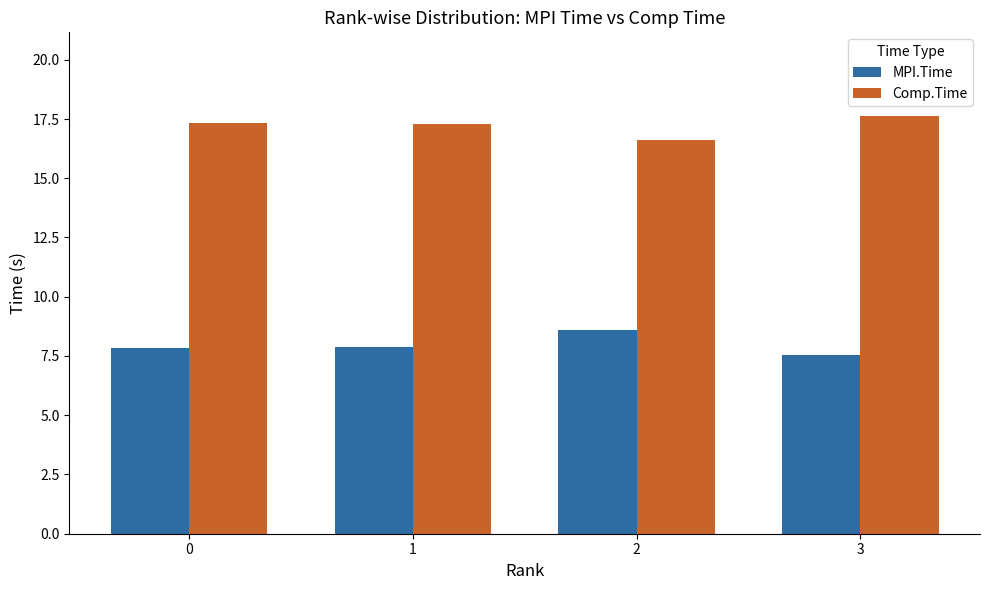

Rank the series by their maximum value, from highest to lowest.

Comp.Time, MPI.Time